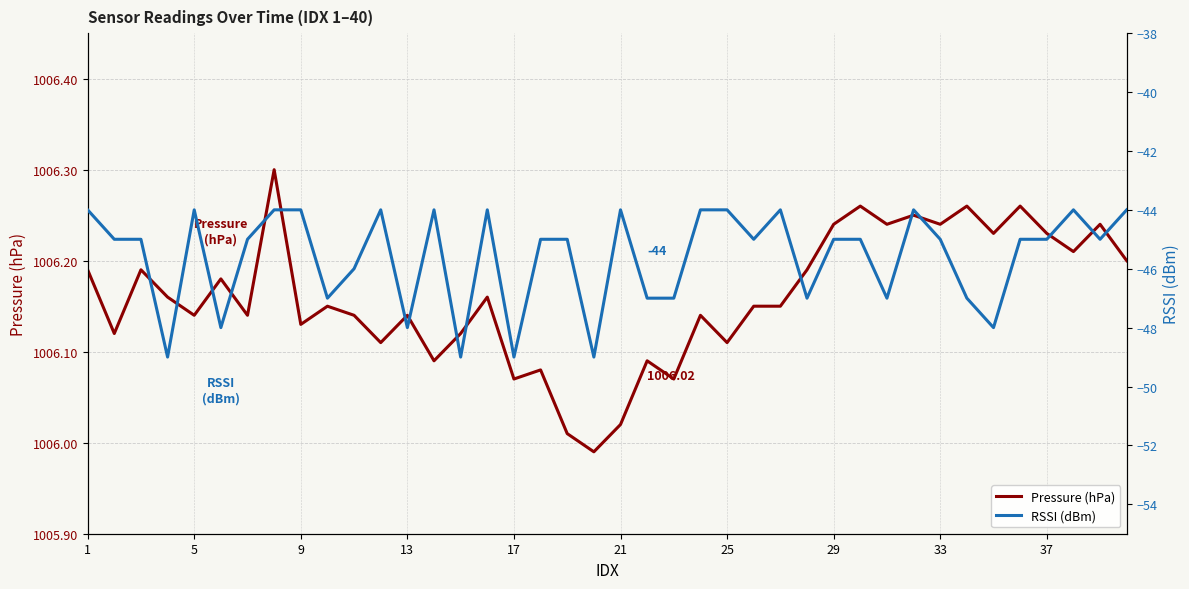

True or false: Pressure (hPa) and RSSI (dBm) cross at least once.

False